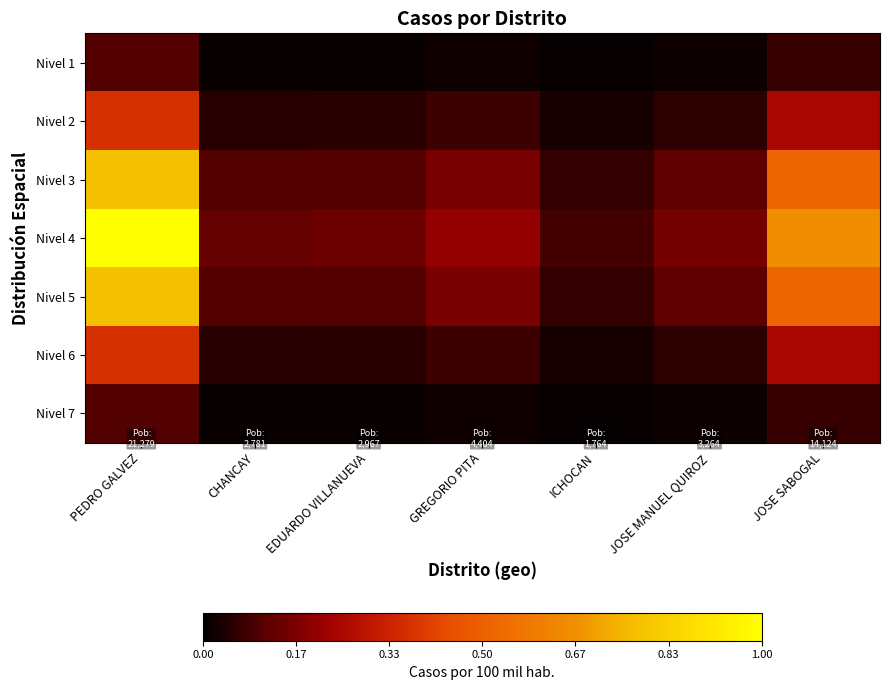

How many series are shown in this chart?

7